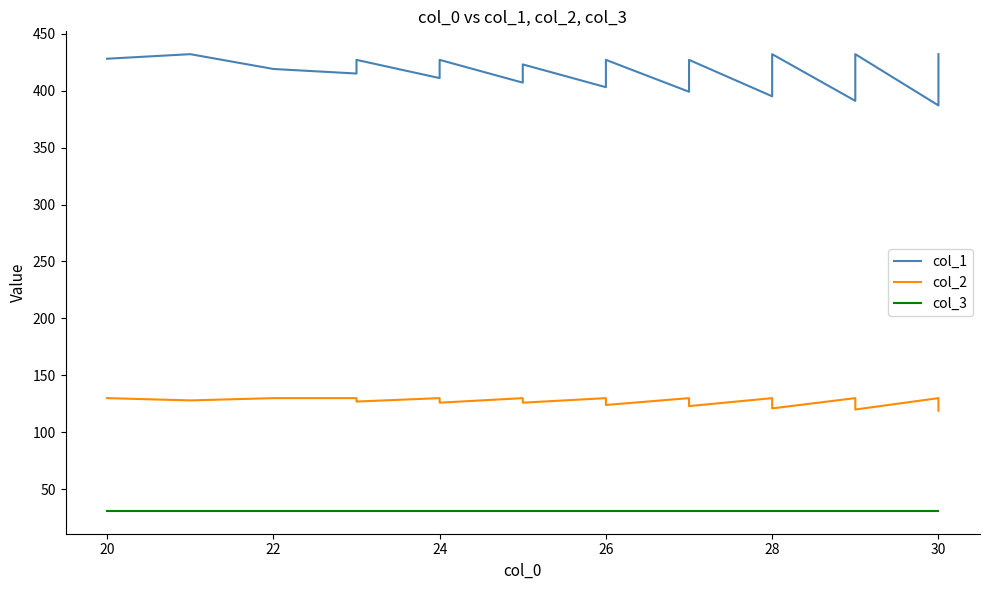

Which series changed the most between 18 and 26?

col_1